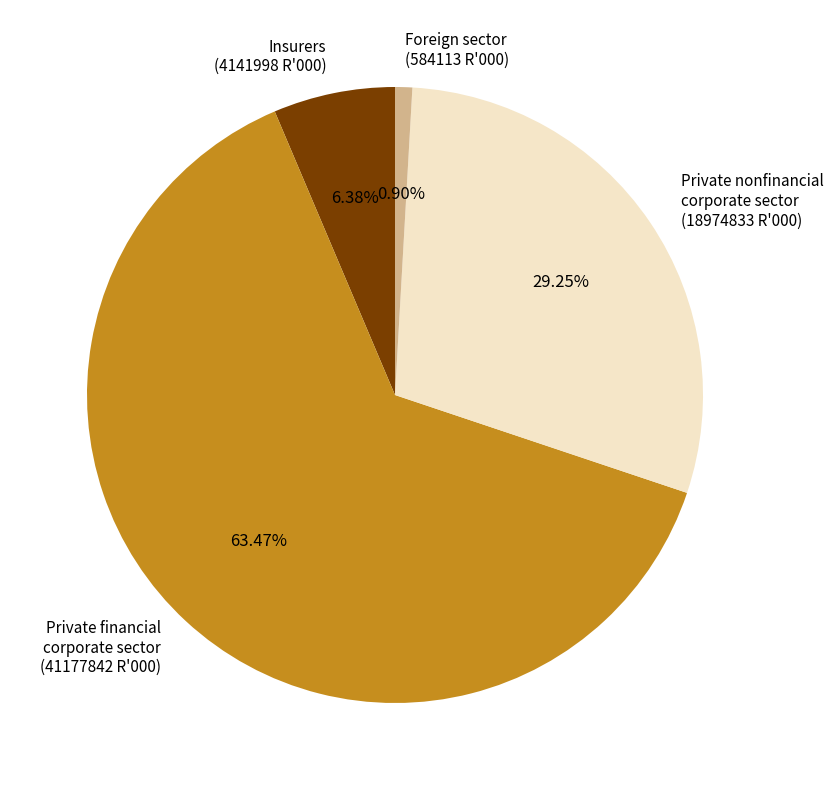

What is the majority slice?

Private financial corporate sector (41177842 R'000)